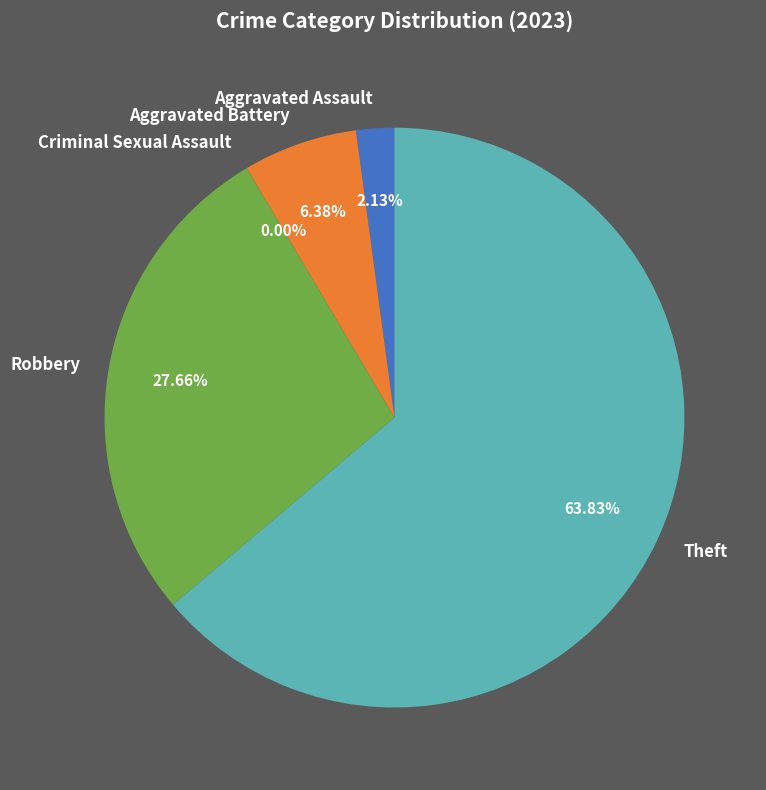

Is there a majority slice in this chart?

Yes